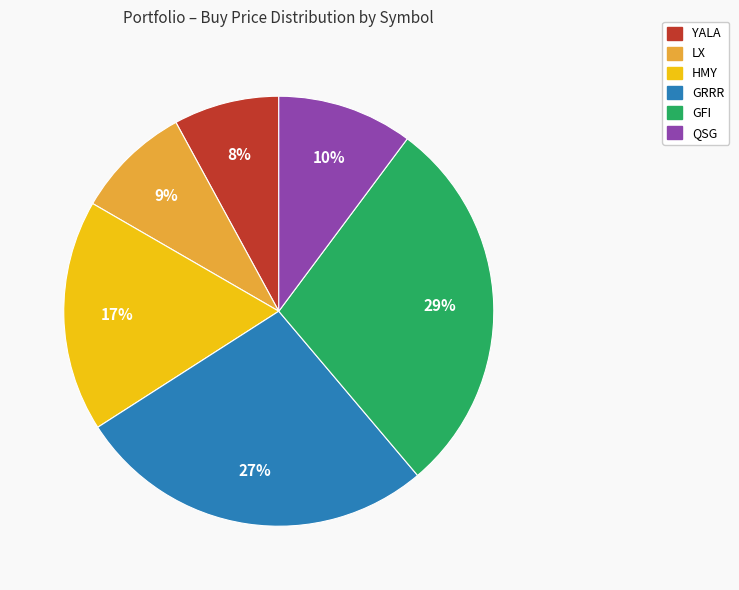

How many segments does this pie chart have?

6